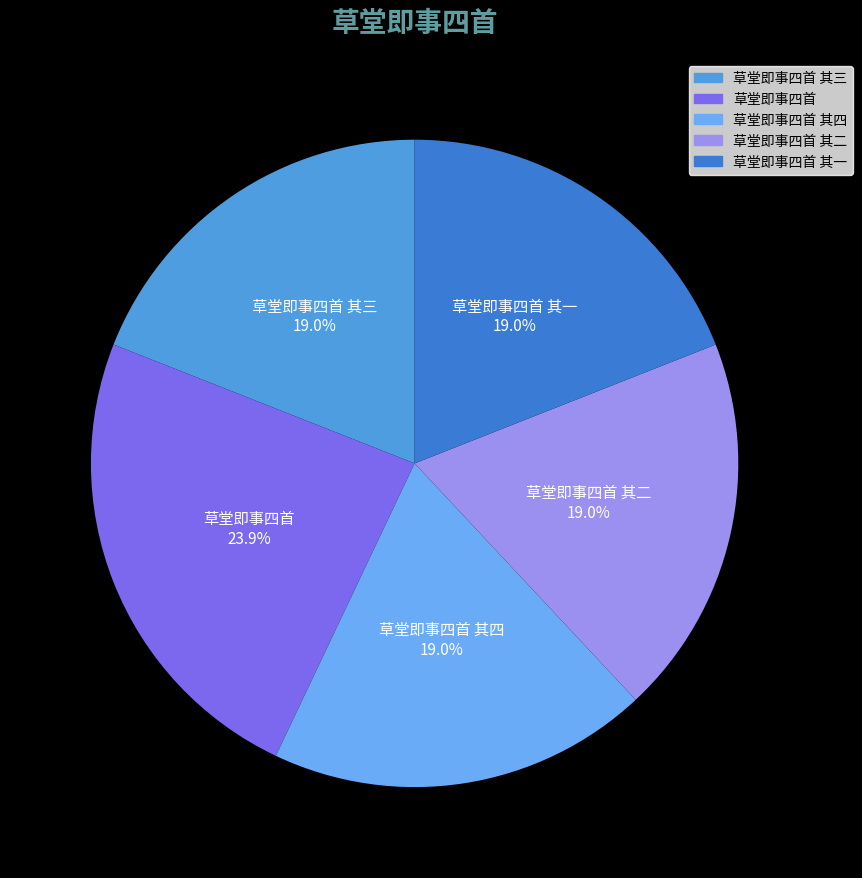

Which slice is the largest?

草堂即事四首